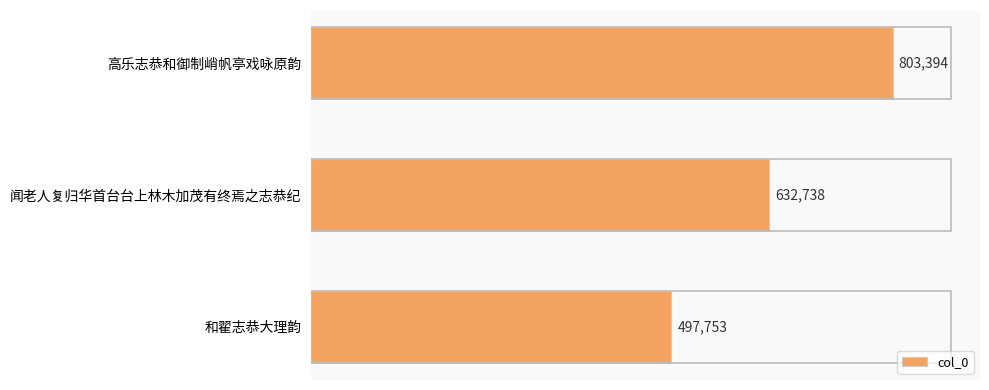

Reading top to bottom, extract all data points from this chart.

803394	632738	497753